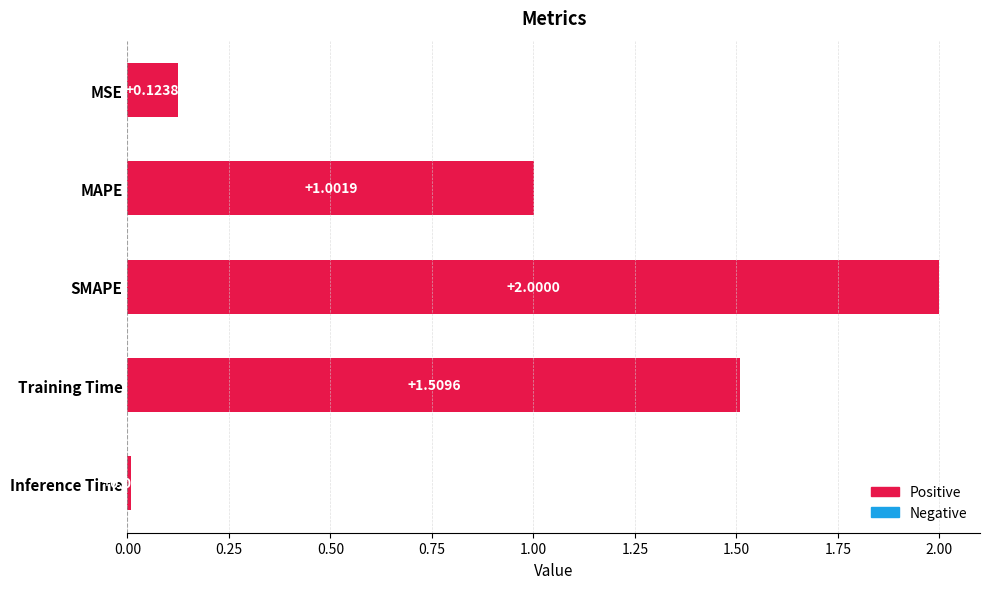

Rank the categories by value from highest to lowest.

SMAPE, Training Time, MAPE, MSE, Inference Time